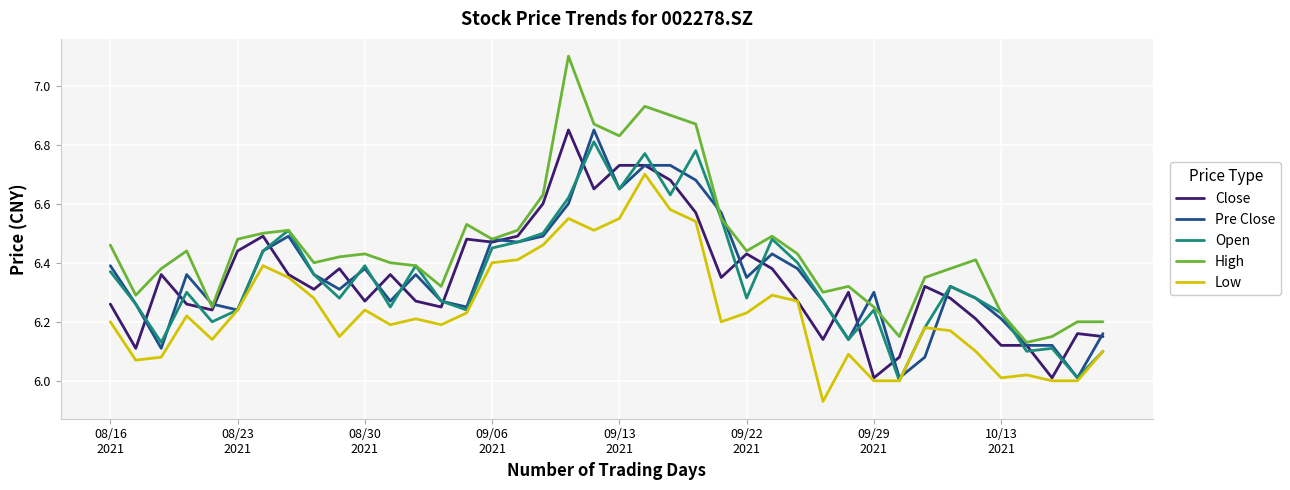

What is the greatest value displayed?

7.1